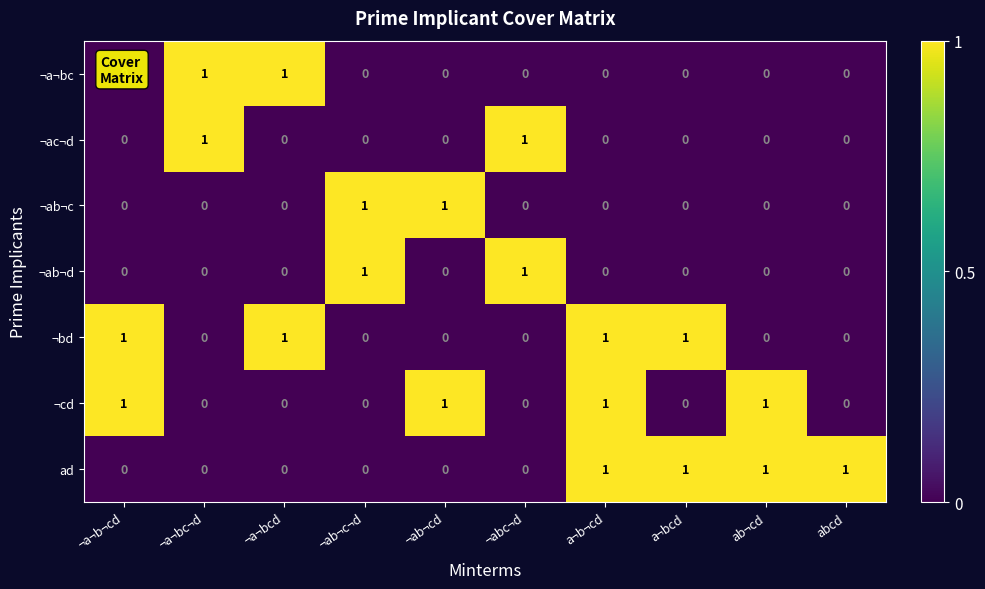

How many ¬ac¬d values are between 0 and 1?

10